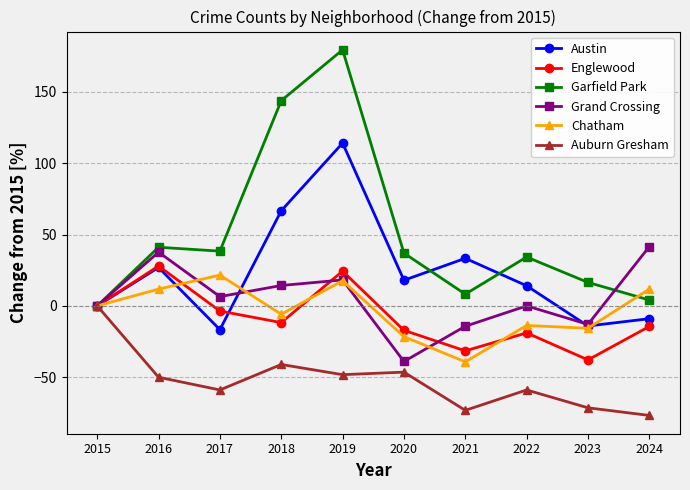

At which label does Grand Crossing reach its peak?

2024